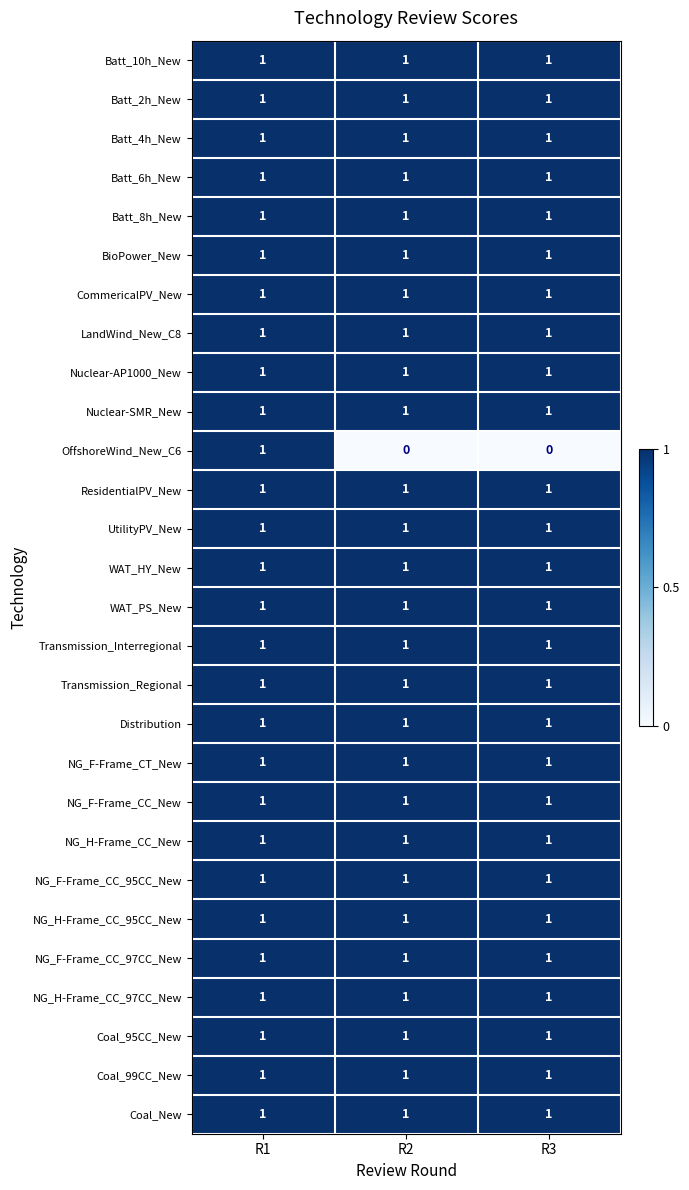

At which category is the sum across all series the highest?

R1